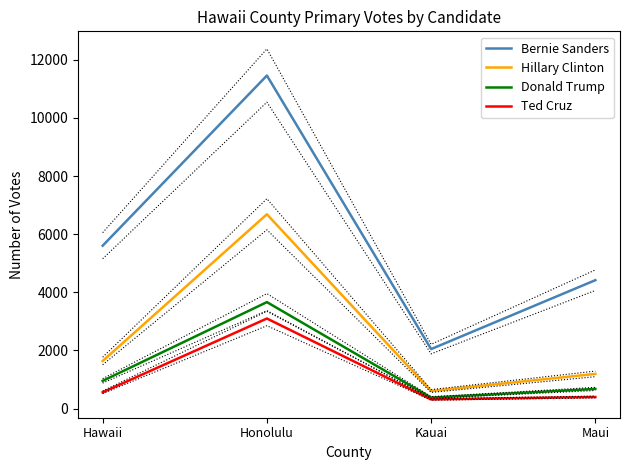

Reading left to right, what are all the values shown in this chart?

Bernie Sanders: Hawaii=5605	Honolulu=11458	Kauai=2049	Maui=4419
Hillary Clinton: Hawaii=1639	Honolulu=6686	Kauai=607	Maui=1195
Donald Trump: Hawaii=955	Honolulu=3664	Kauai=380	Maui=678
Ted Cruz: Hawaii=562	Honolulu=3100	Kauai=317	Maui=400